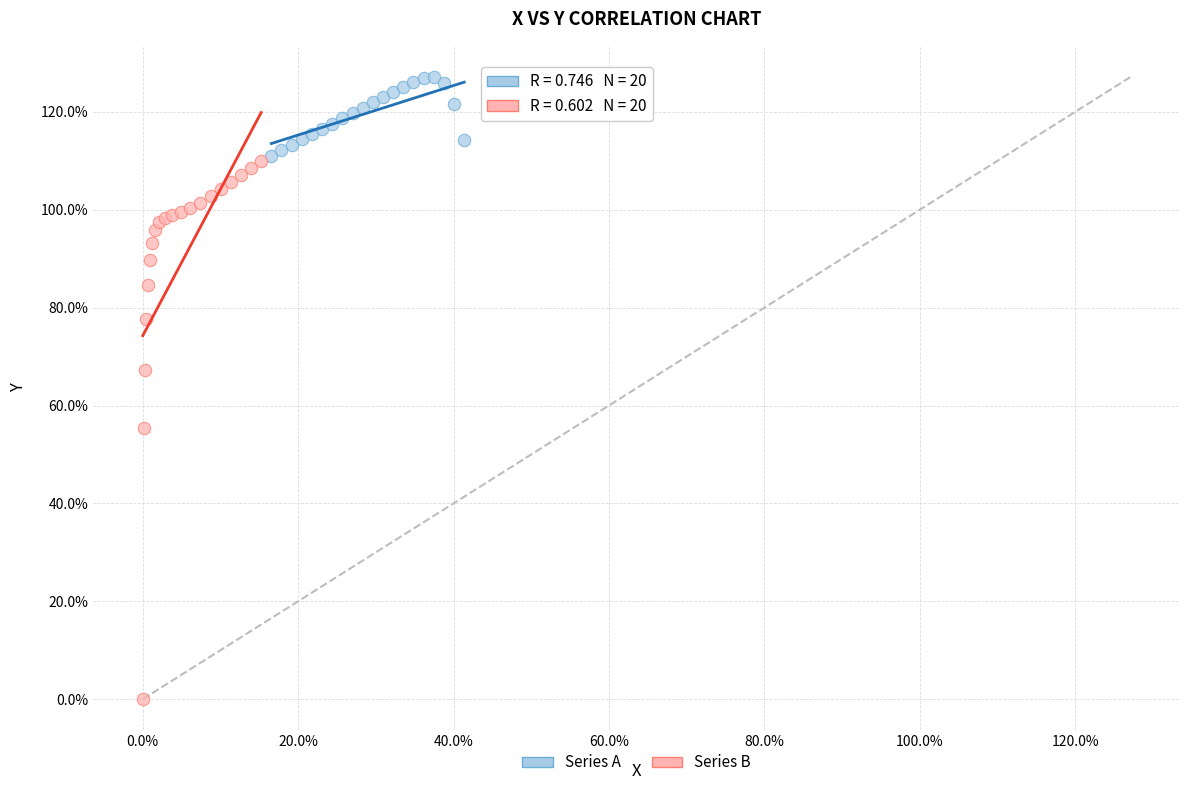

Which series reaches the maximum Y coordinate?

Series A